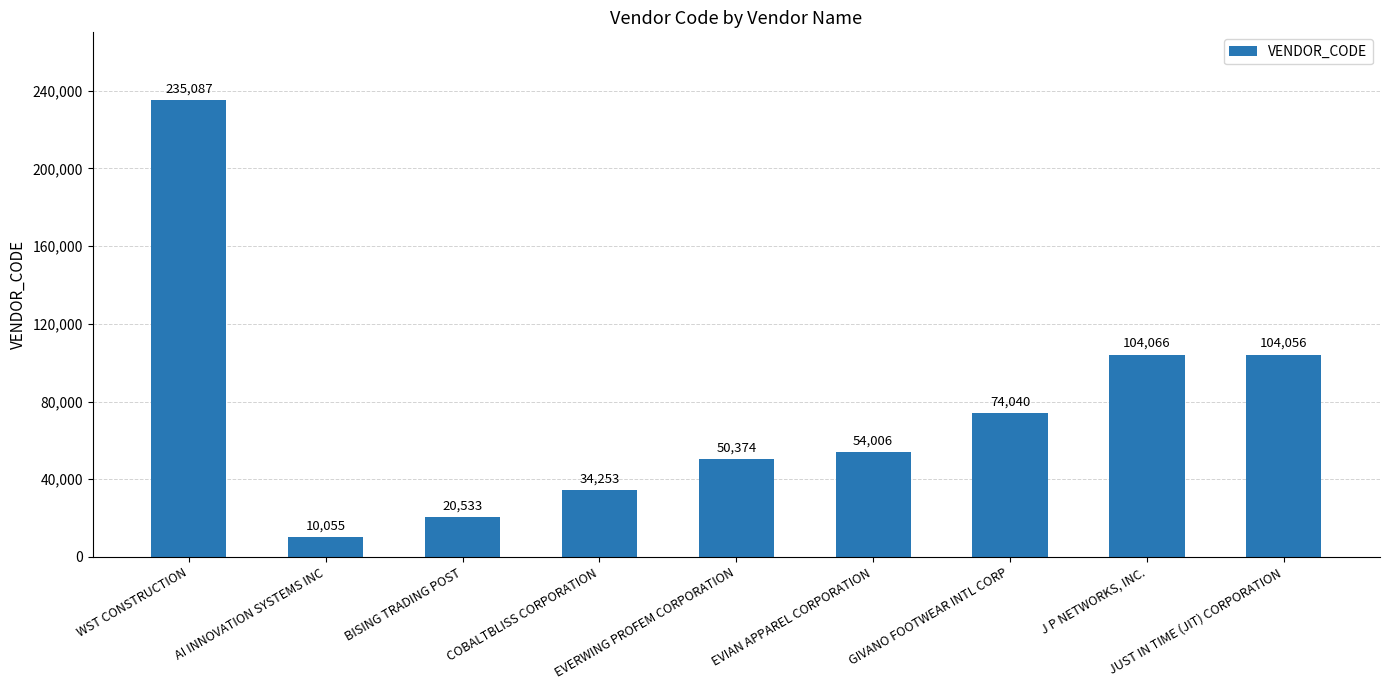

Reading left to right, extract all data points from this chart.

WST CONSTRUCTION=235087	AI INNOVATION SYSTEMS INC=10055	BISING TRADING POST=20533	COBALTBLISS CORPORATION=34253	EVERWING PROFEM CORPORATION=50374	EVIAN APPAREL CORPORATION=54006	GIVANO FOOTWEAR INTL CORP=74040	J P NETWORKS, INC.=104066	JUST IN TIME (JIT) CORPORATION=104056